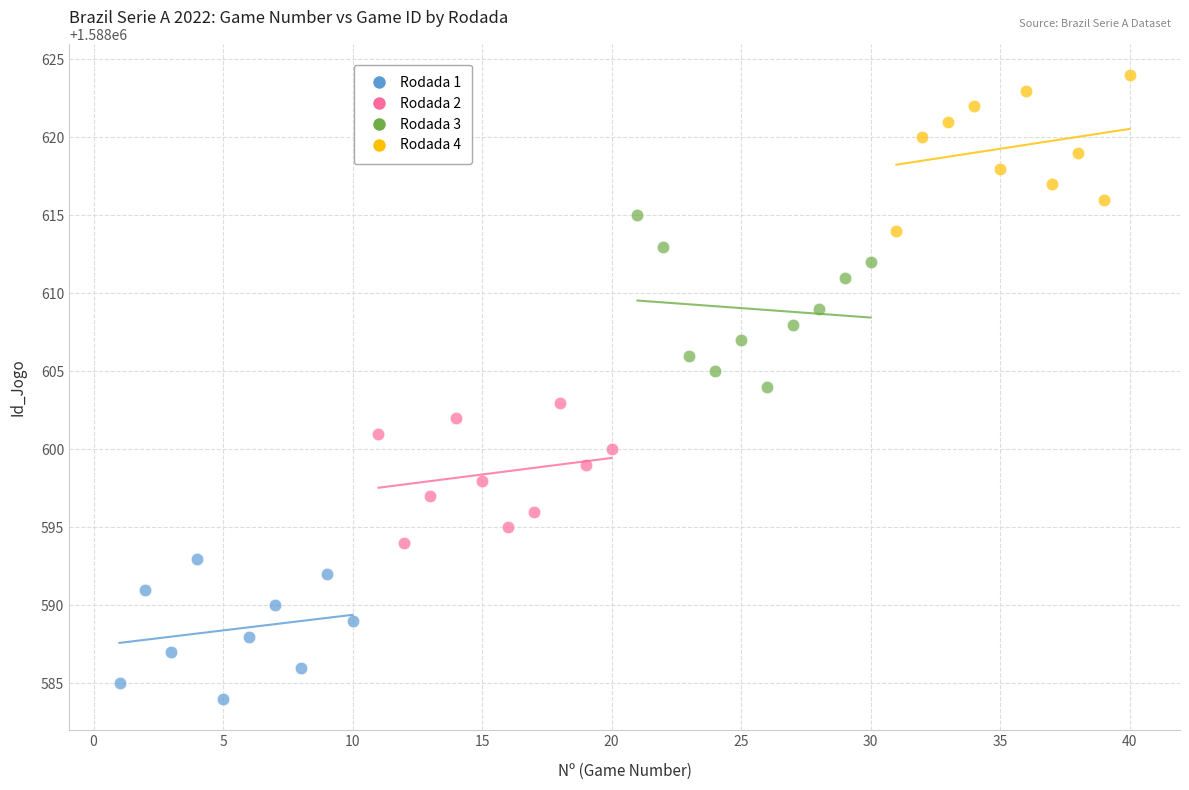

What are all the series names shown in the legend?

Rodada 1, Rodada 2, Rodada 3, Rodada 4